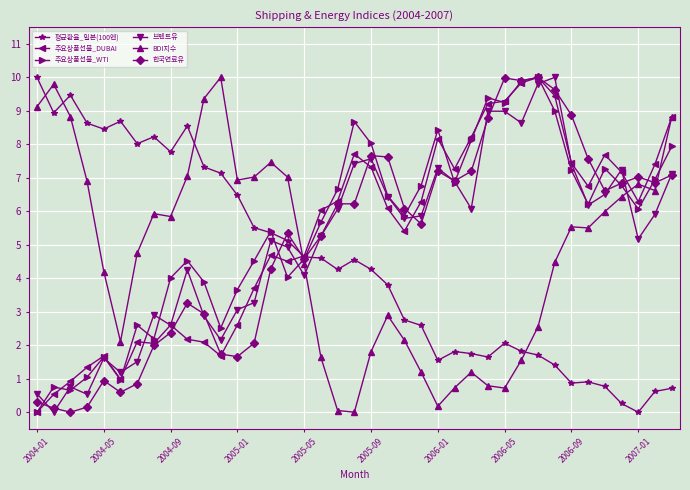

True or false: 한국연료유 and BDI지수 cross at least once.

True